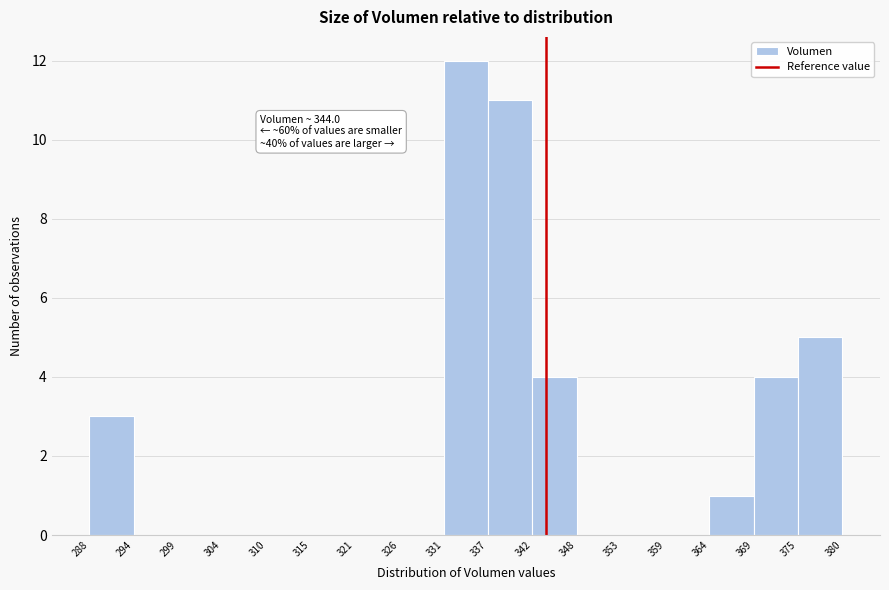

Which range on the x-axis has the tallest bar?

331 to 337